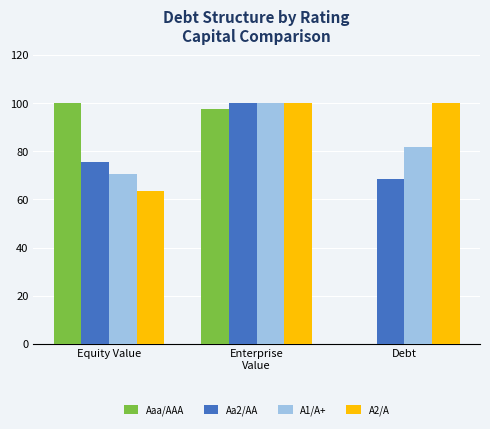

The value of A1/A+ at Equity Value is 108.2. True or false?

False